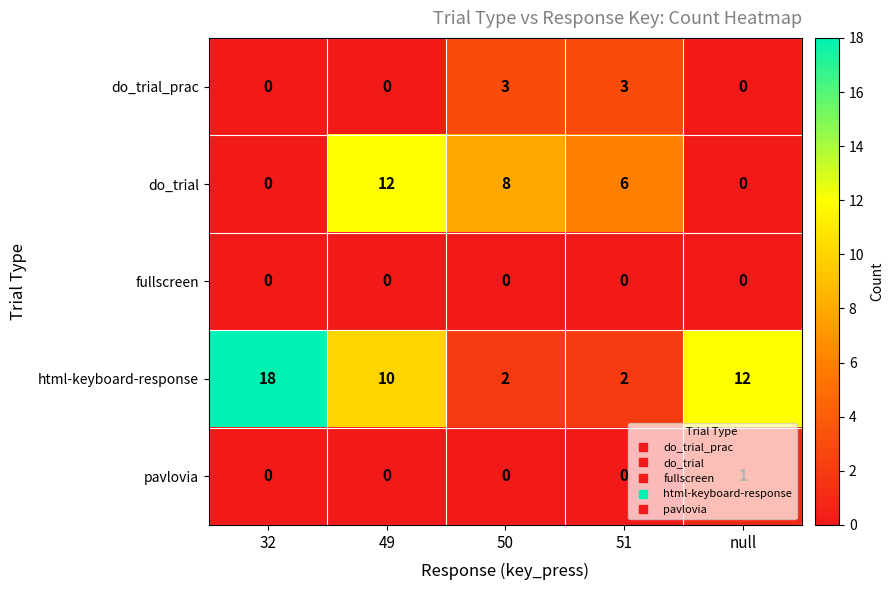

What is the sum of the do_trial_prac values at 49 and 50?

3